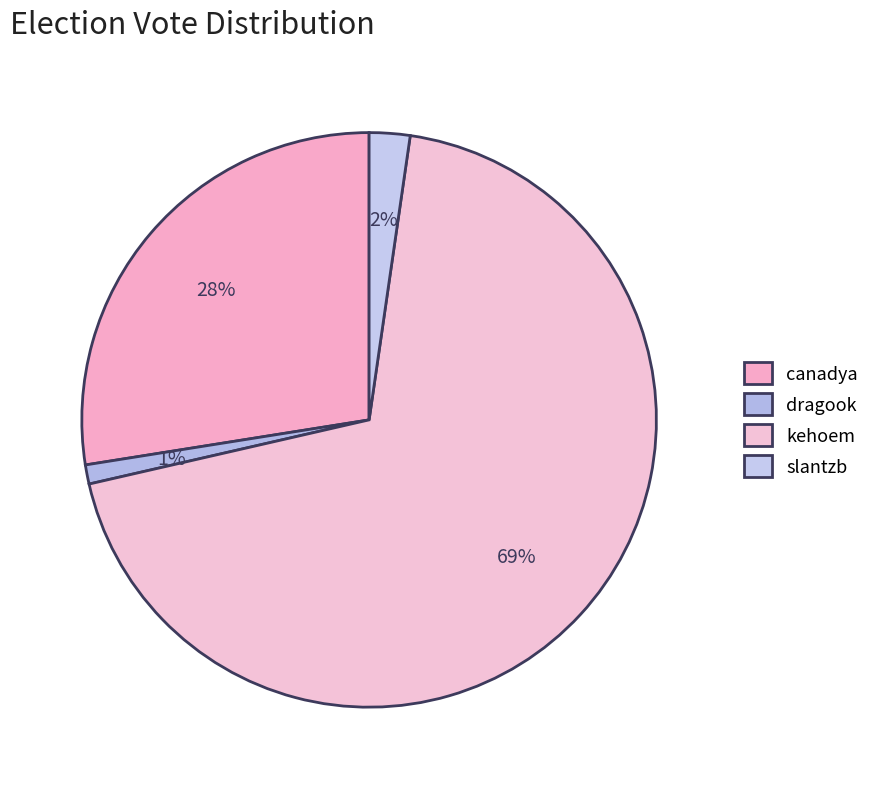

Combined, what portion of the pie is slantzb and dragook?

3.4%